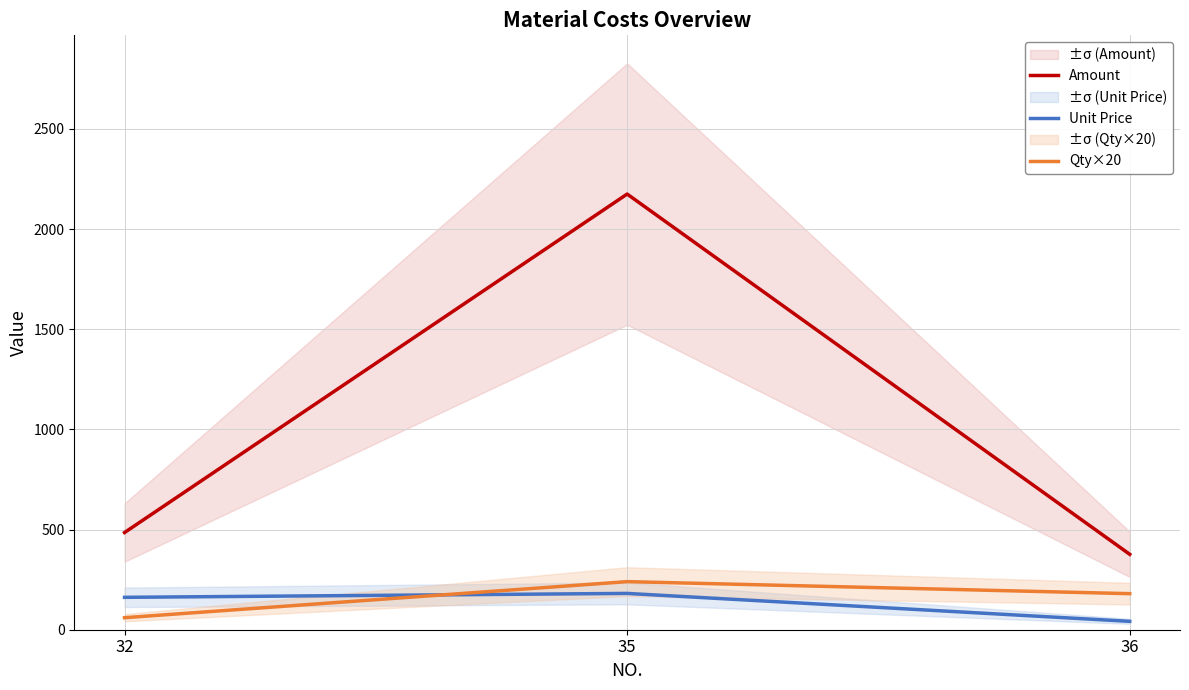

The Qty×20 series shows 147.8 at 35. True or false?

False